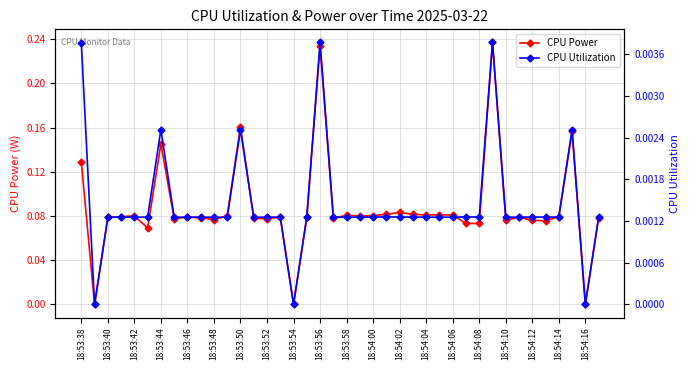

Does the chart display data point markers on the line(s)?

Yes